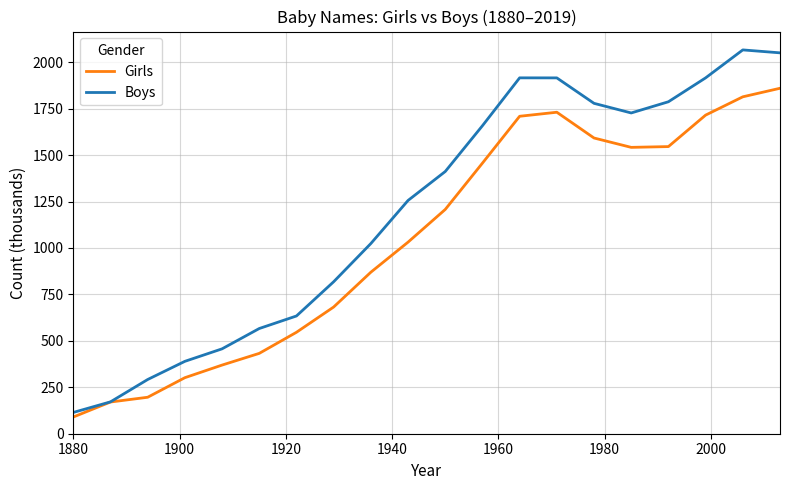

Which series has the widest spread of values?

Boys